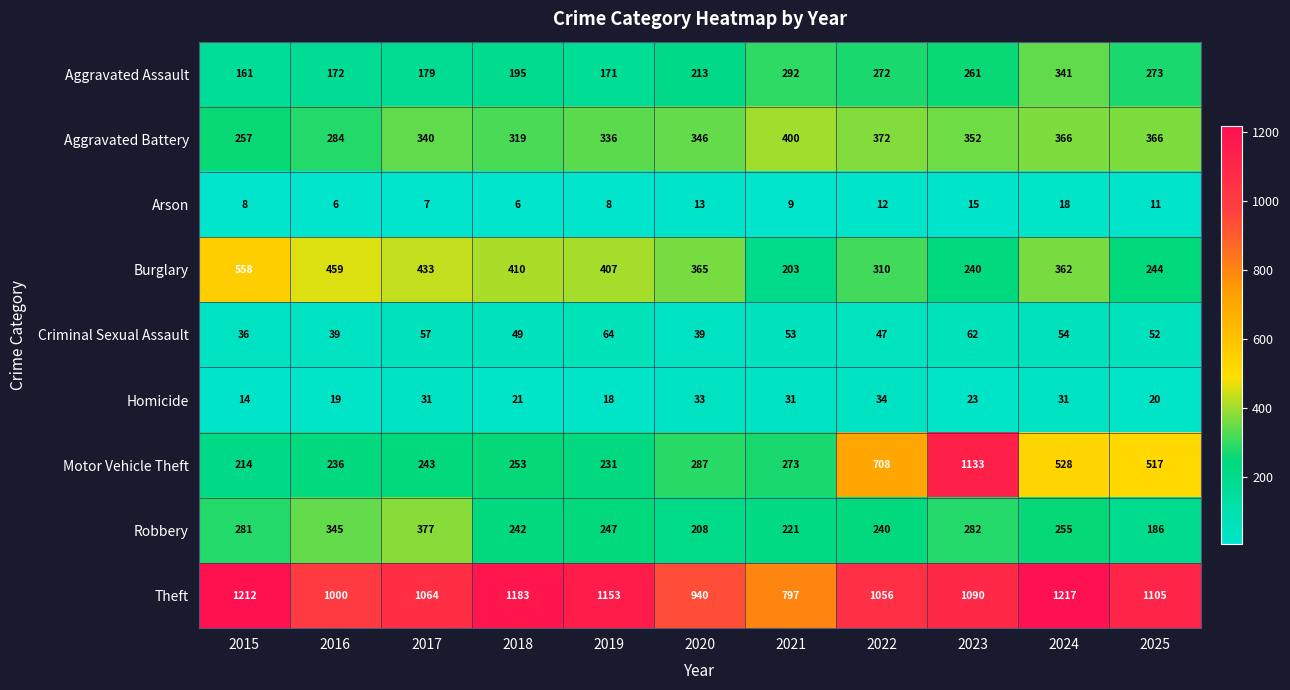

List the series in order of their peak value, highest first.

Theft, Motor Vehicle Theft, Burglary, Aggravated Battery, Robbery, Aggravated Assault, Criminal Sexual Assault, Homicide, Arson